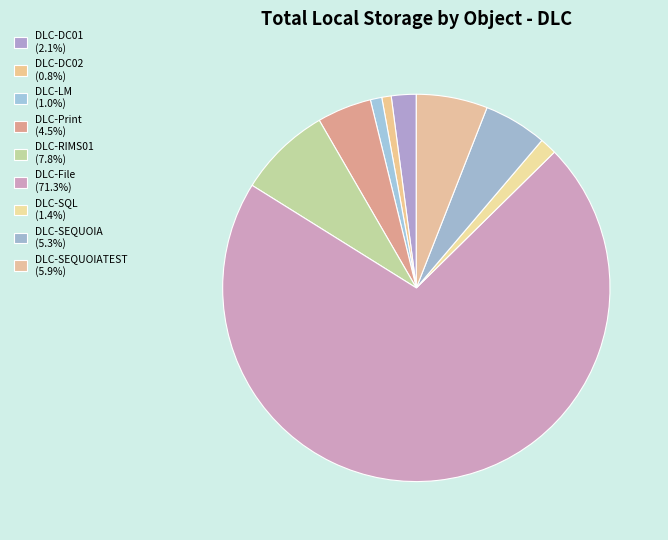

What is the largest slice in the pie chart?

DLC-File